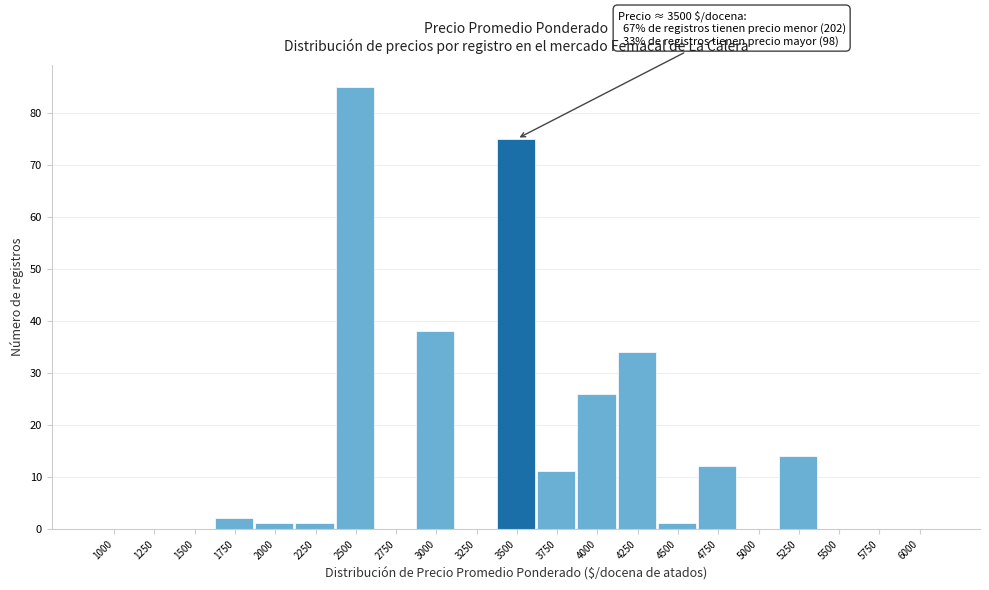

Reading left to right, extract all data points from this chart.

1000=0	1250=0	1500=0	1750=2	2000=1	2250=1	2500=85	2750=0	3000=38	3250=0	3500=75	3750=11	4000=26	4250=34	4500=1	4750=12	5000=0	5250=14	5500=0	5750=0	6000=0